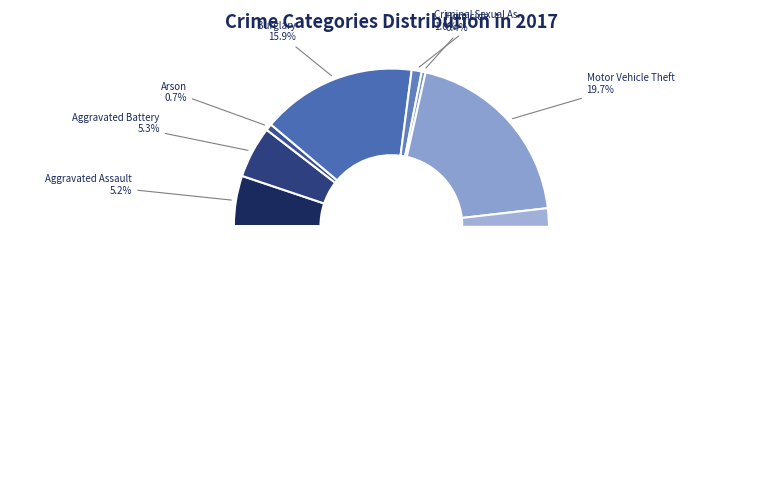

To the nearest percent, what portion does Burglary represent?

16%